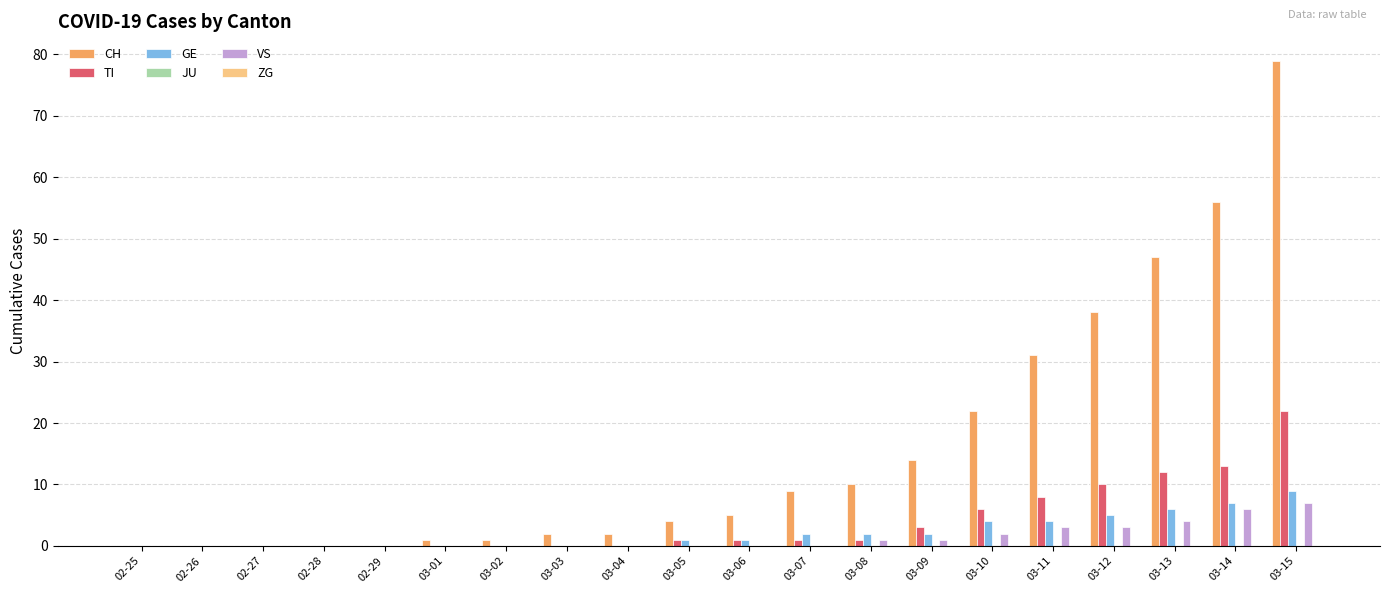

At which label is CH closest to 39?

03-12